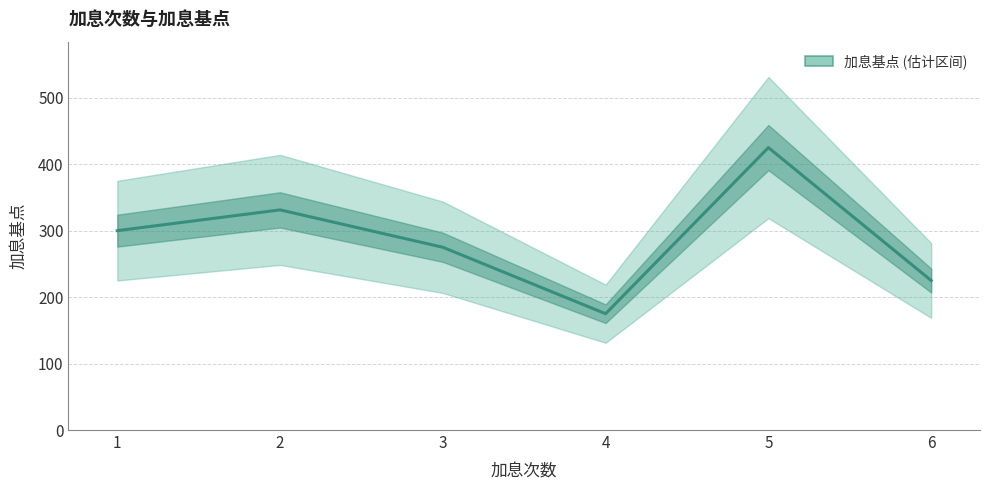

Reading right to left, transcribe all the data shown in this chart.

6=225.0	5=425.0	4=175.0	3=275.0	2=331.2	1=300.0